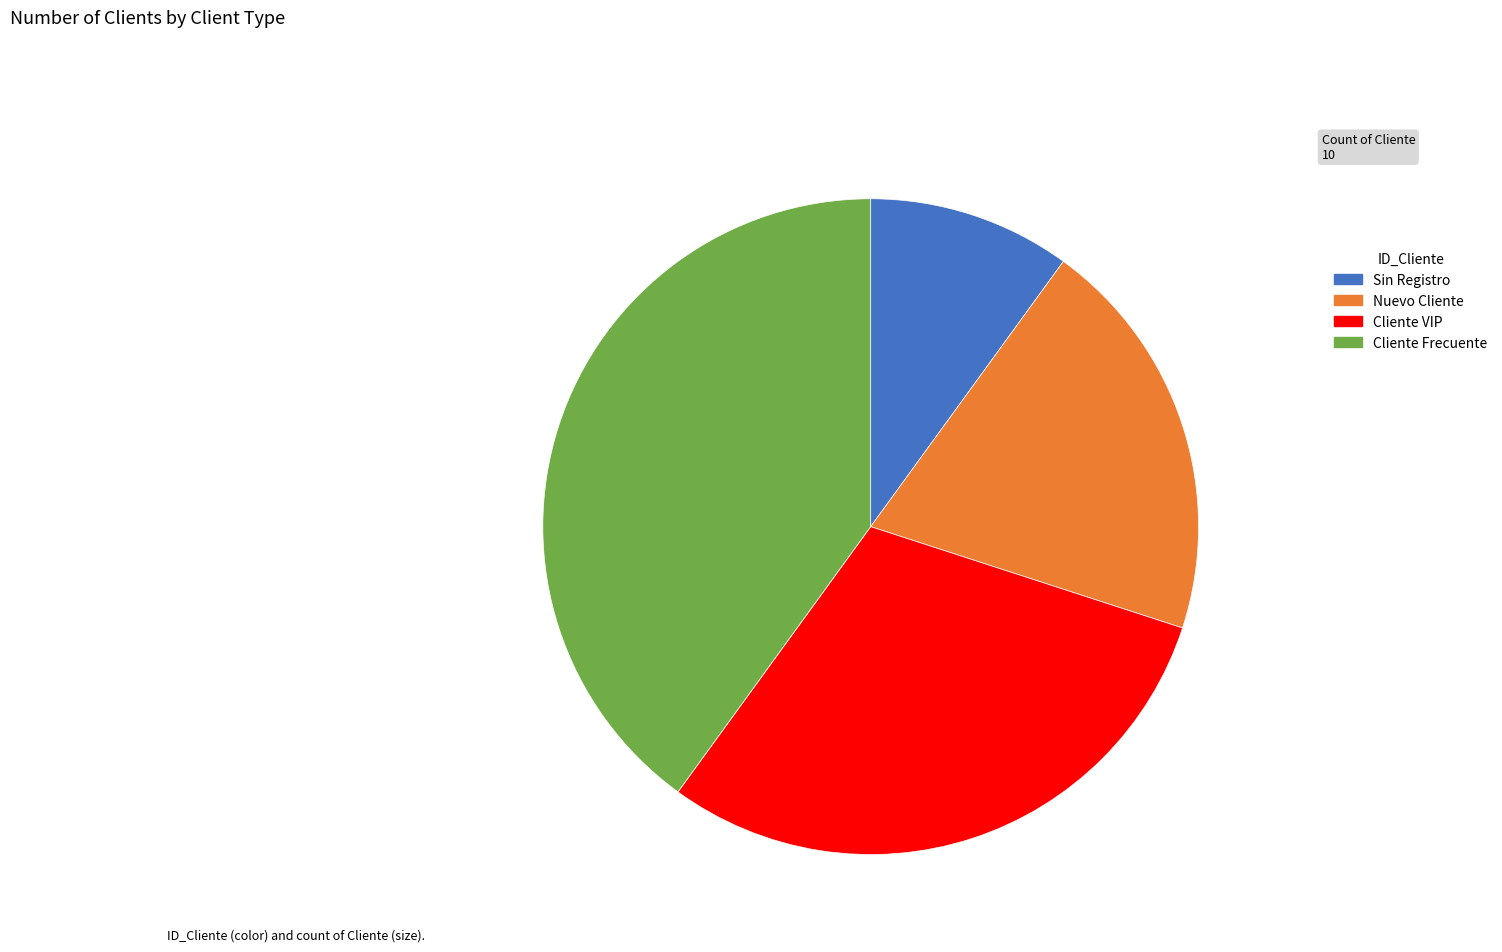

Which category has the smallest portion of the pie?

Sin Registro